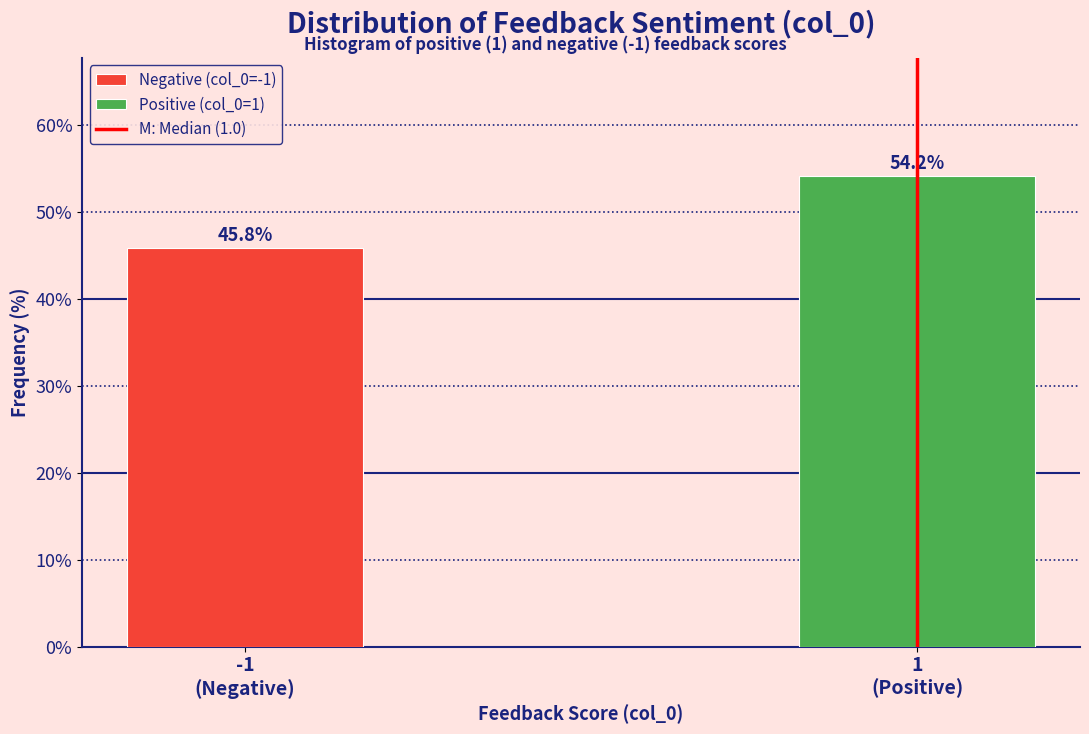

Reading left to right, list all the values displayed in this chart.

45.8	54.2